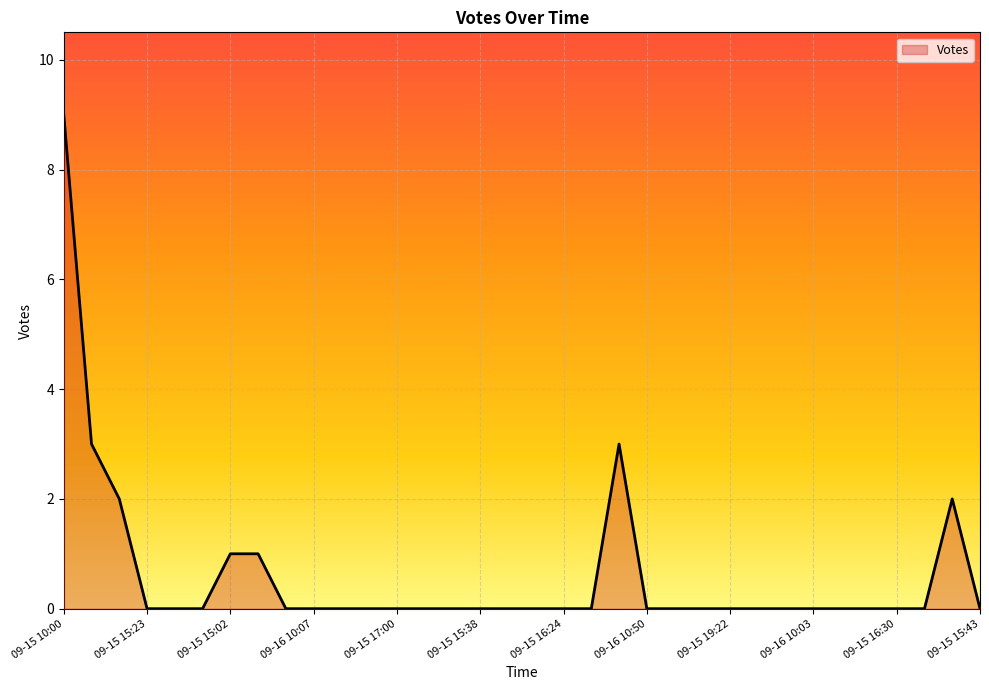

True or false: the data shows 0 at 09-15 19:22.

True